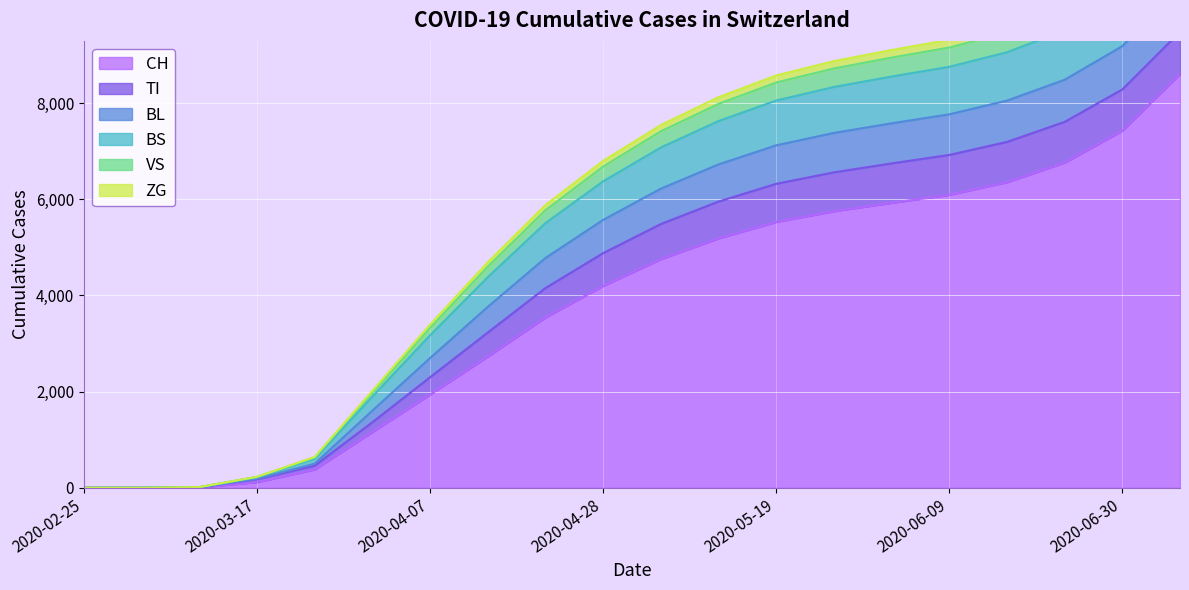

True or false: TI and BL cross at least once.

False